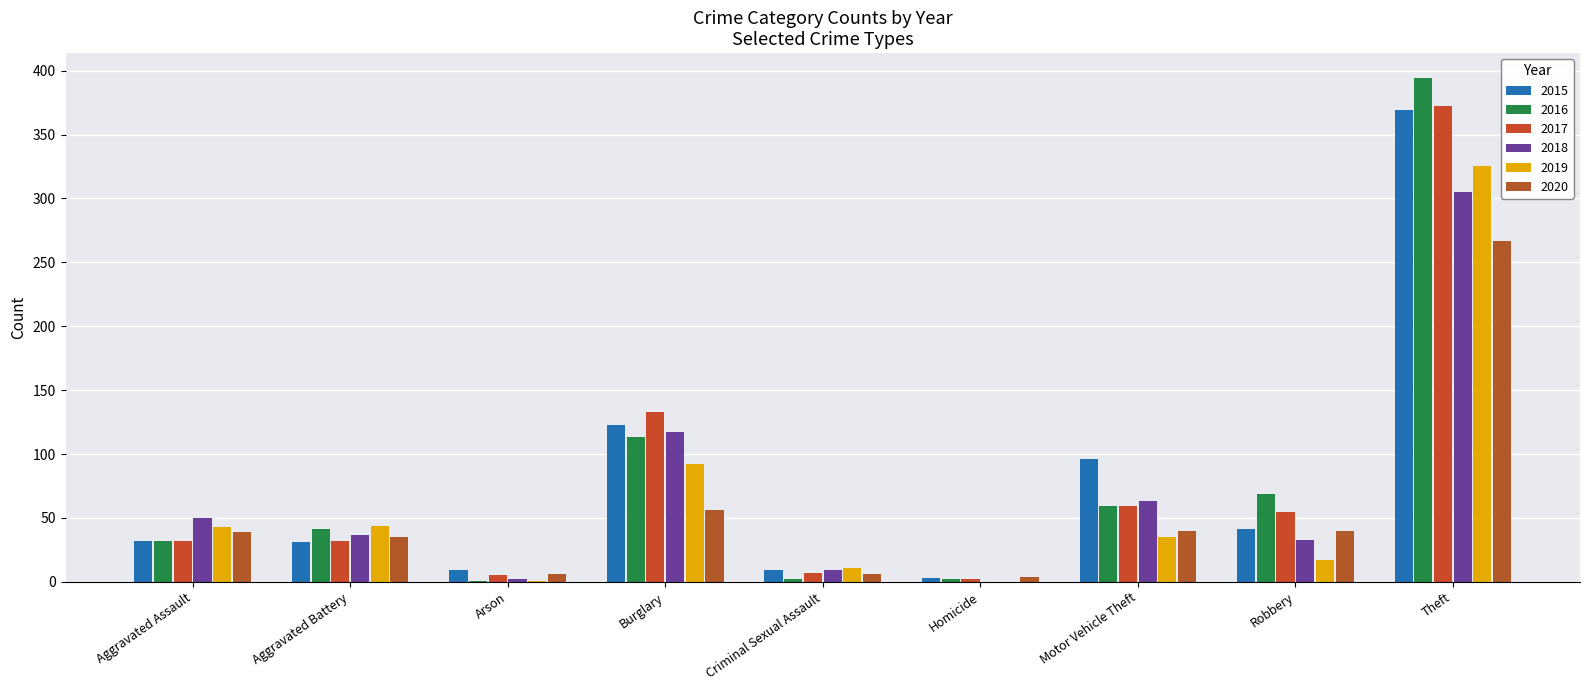

Which category has the highest value across all series?

Theft